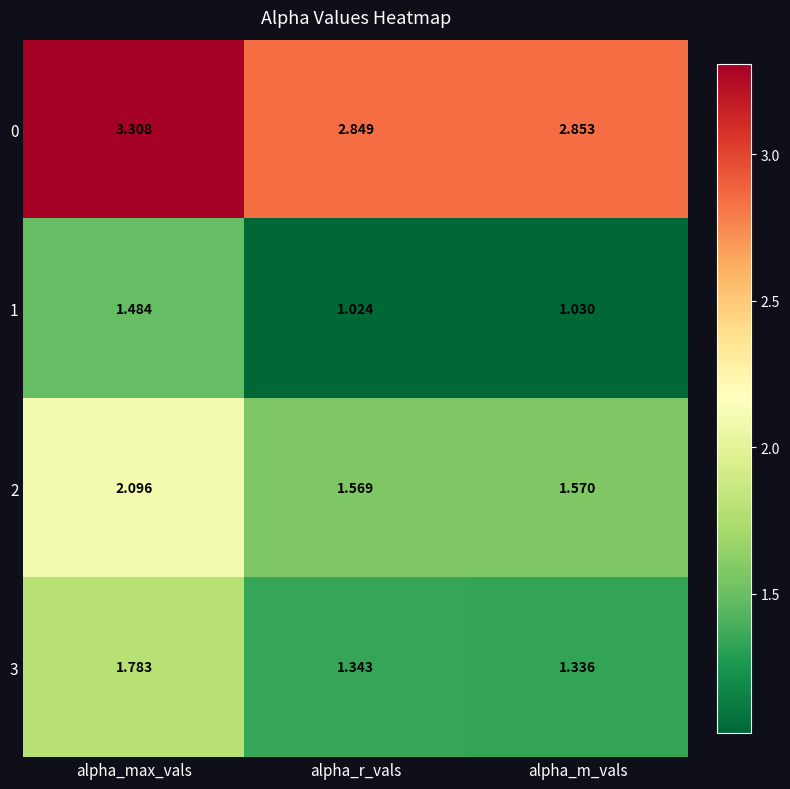

Between alpha_max_vals and alpha_m_vals, which series saw the biggest shift?

2